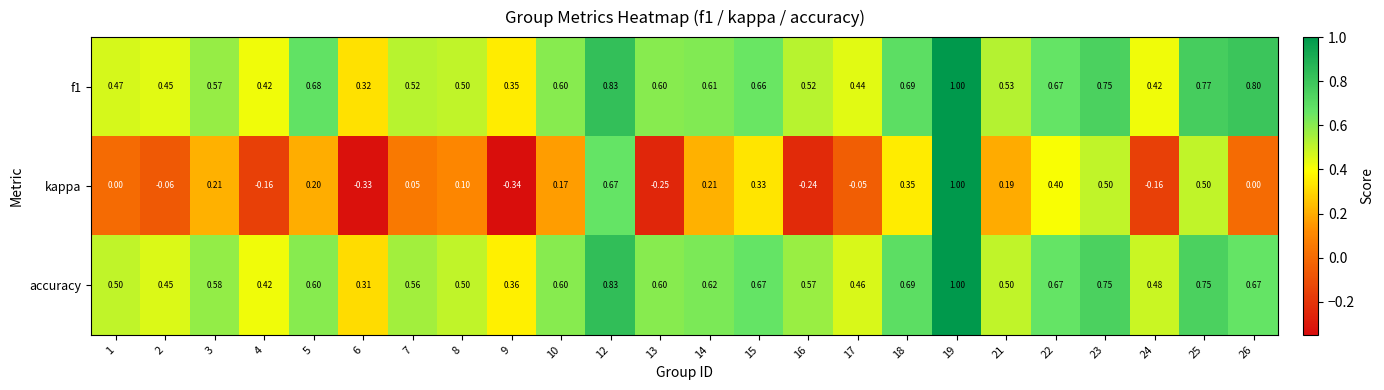

Between 8 and 14, which series saw the biggest shift?

accuracy